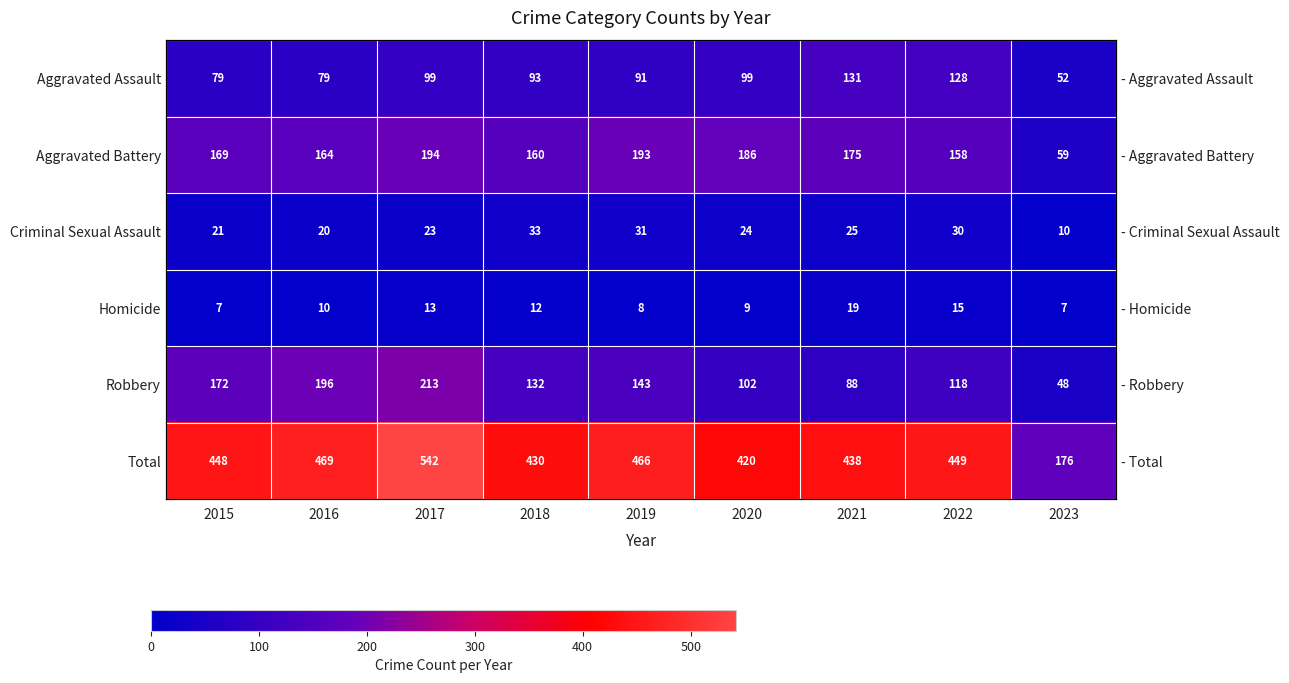

What is the average value of the Homicide series?

11